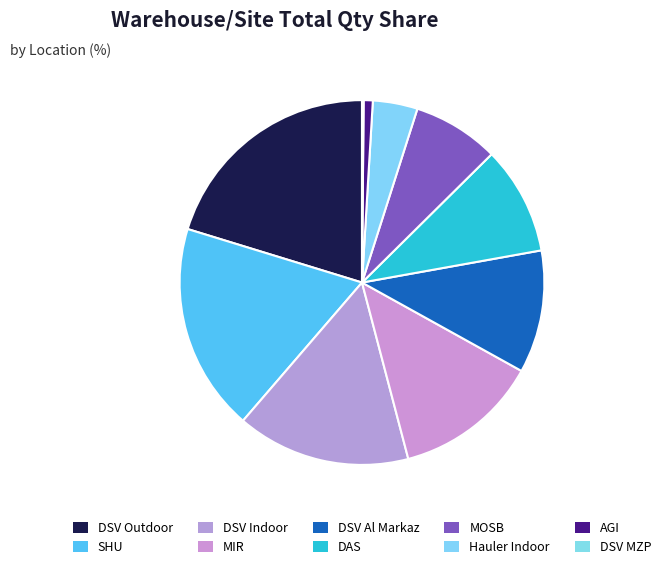

What percentage is the DAS slice, to the nearest percent?

10%